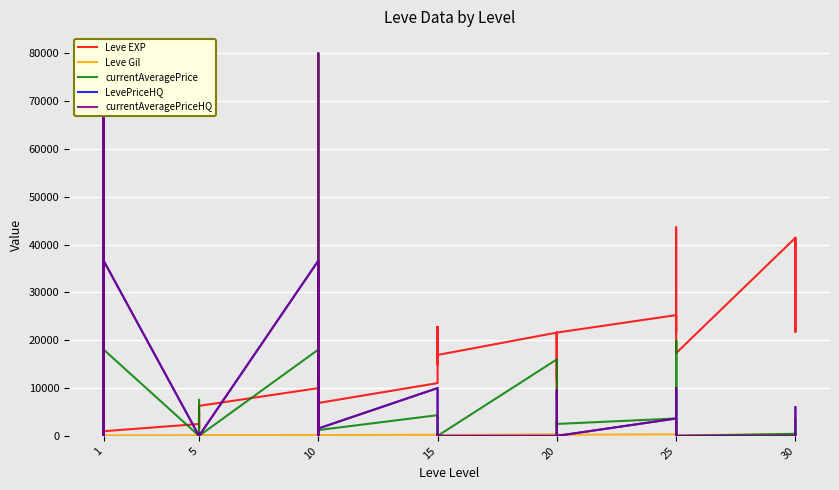

True or false: currentAveragePriceHQ and LevePriceHQ intersect in this chart.

False